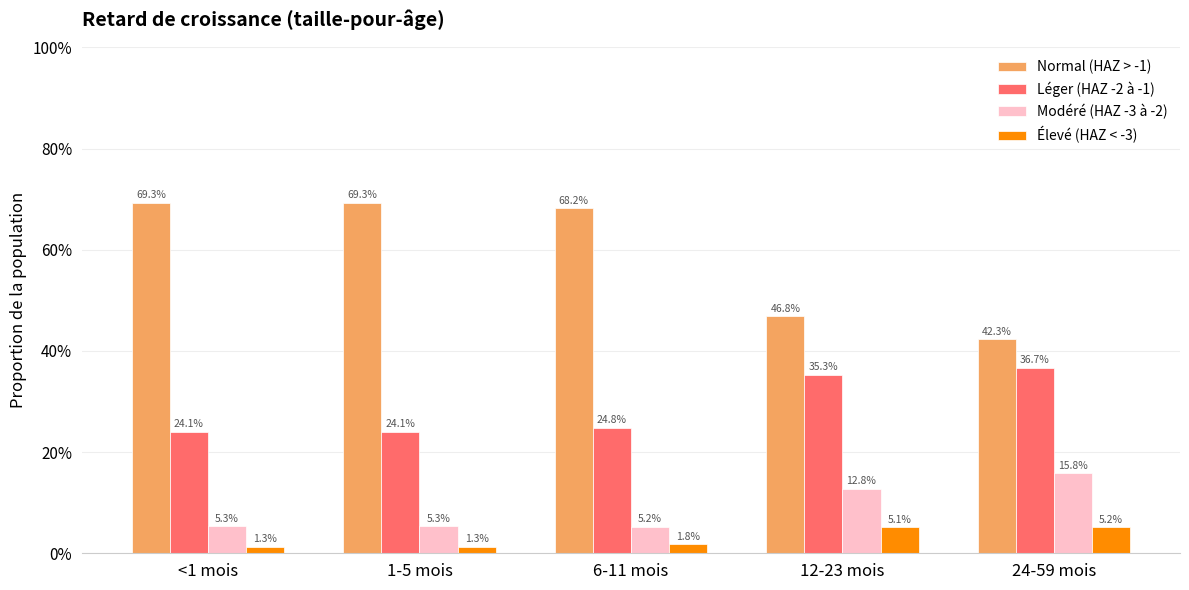

What are all the series names shown in the legend?

Normal (HAZ > -1), Léger (HAZ -2 à -1), Modéré (HAZ -3 à -2), Élevé (HAZ < -3)